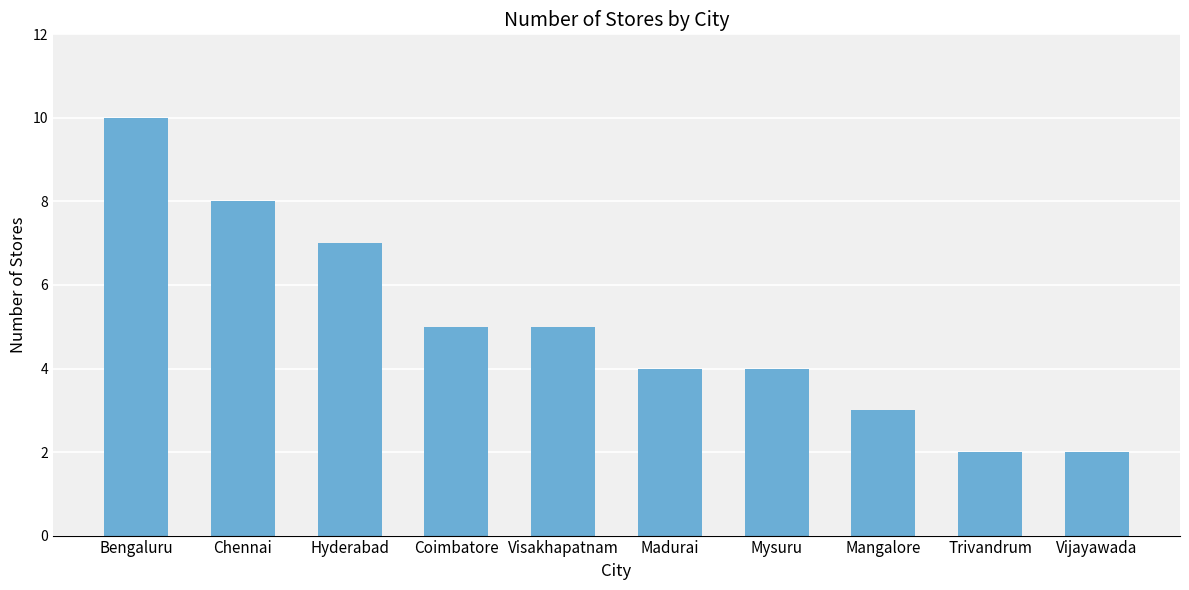

True or false: the data shows 3 at Hyderabad.

False